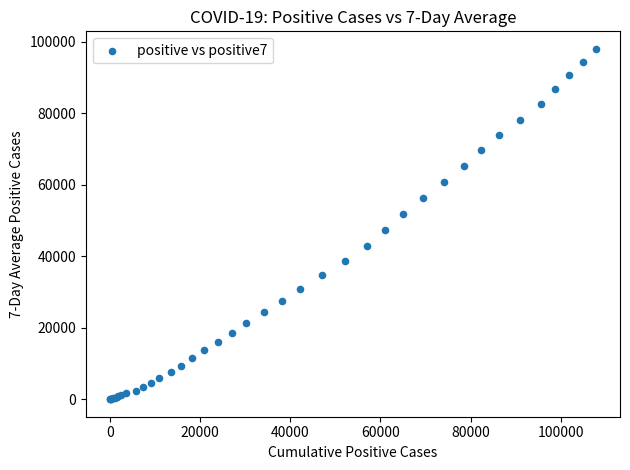

What Y value in the scatter plot is closest to 49025?

47402.6